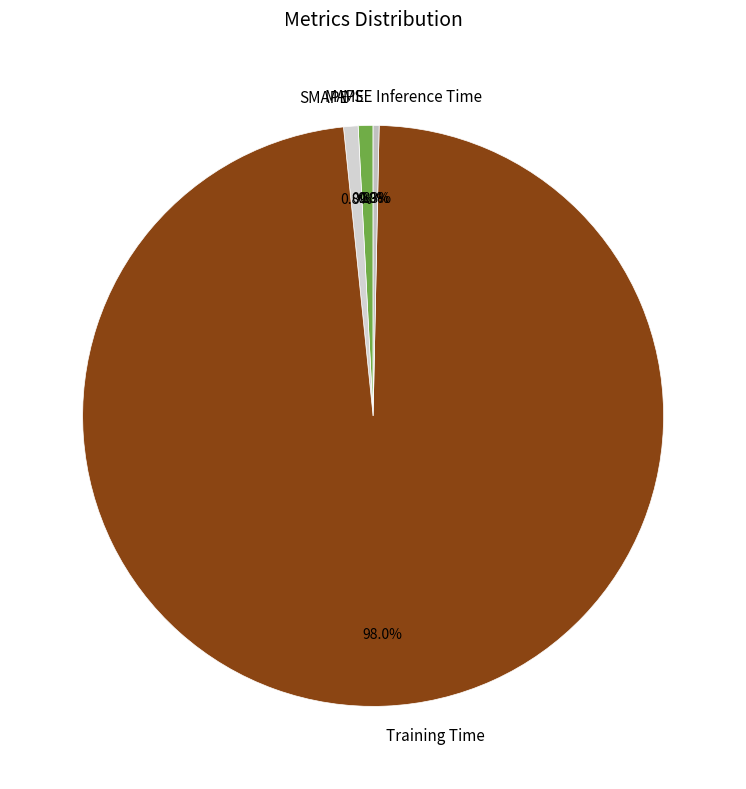

Which slice is the largest?

Training Time